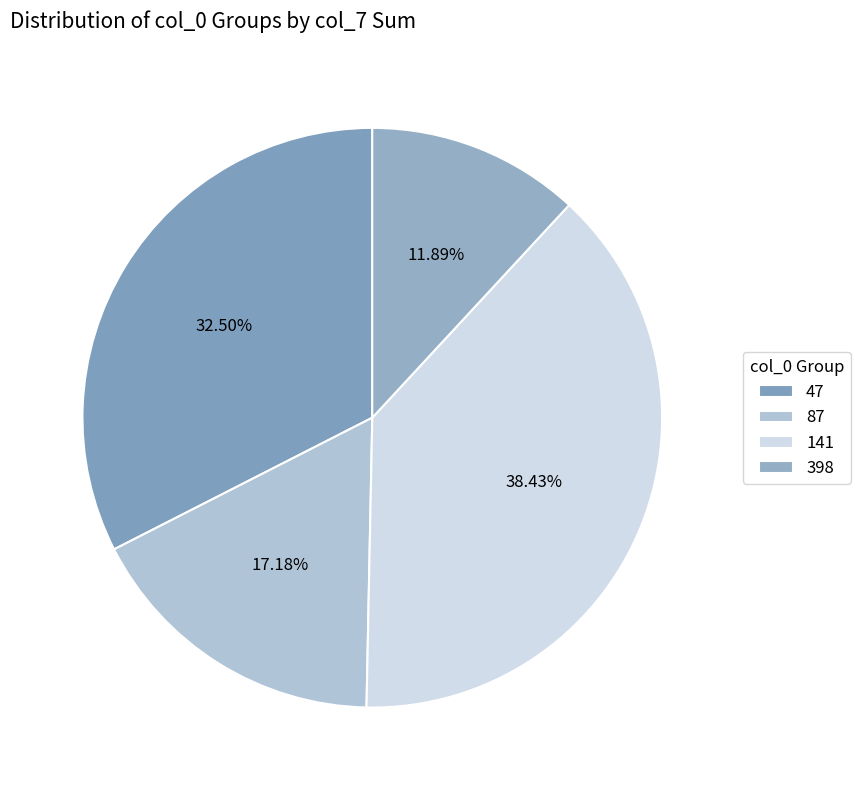

How many slices are in this pie chart?

4